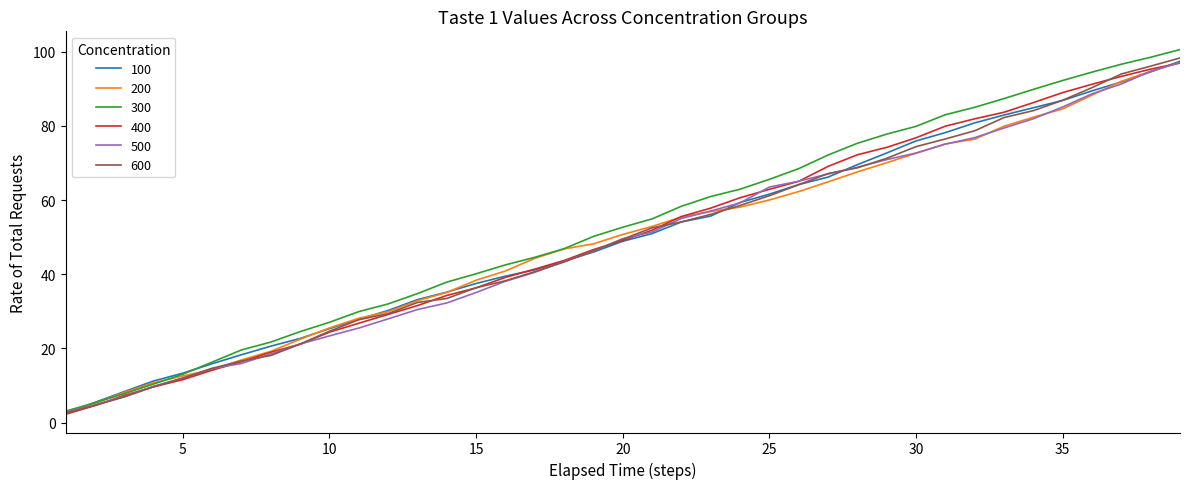

Which series has the widest spread of values?

300